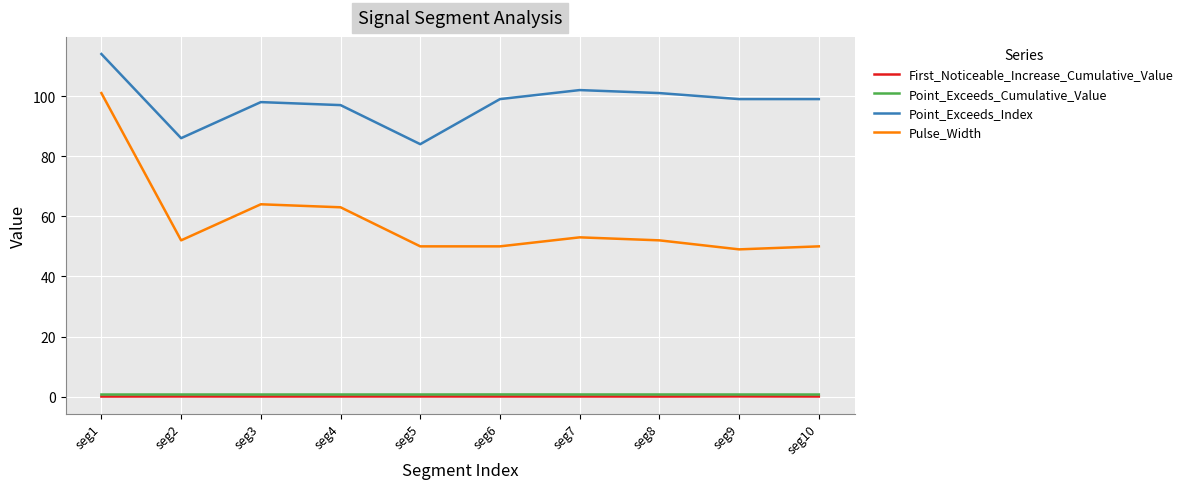

What is the difference between the maximum and second lowest values in the Point_Exceeds_Index series?

28.0